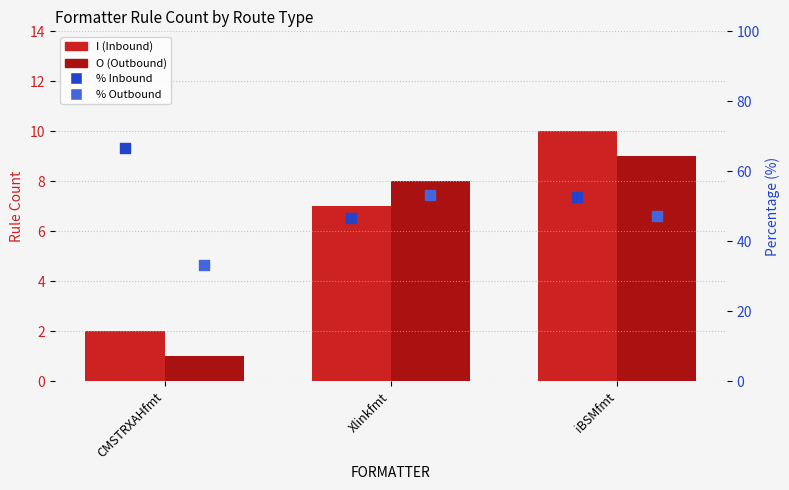

At which category is the sum across all series the highest?

iBSMfmt